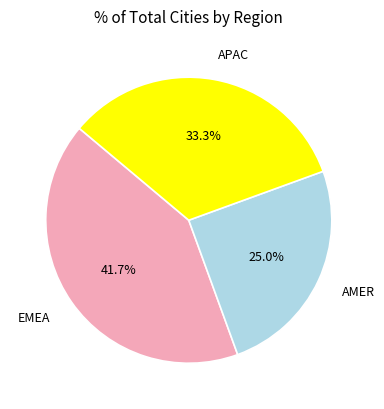

What percentage is the APAC slice, to the nearest percent?

33%